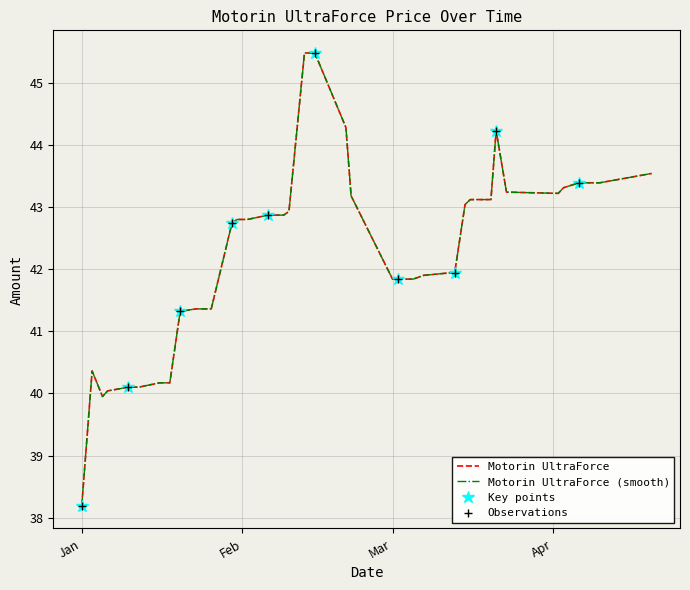

What is the change in value from 2024-01-10 to 2024-03-15?

+2.9